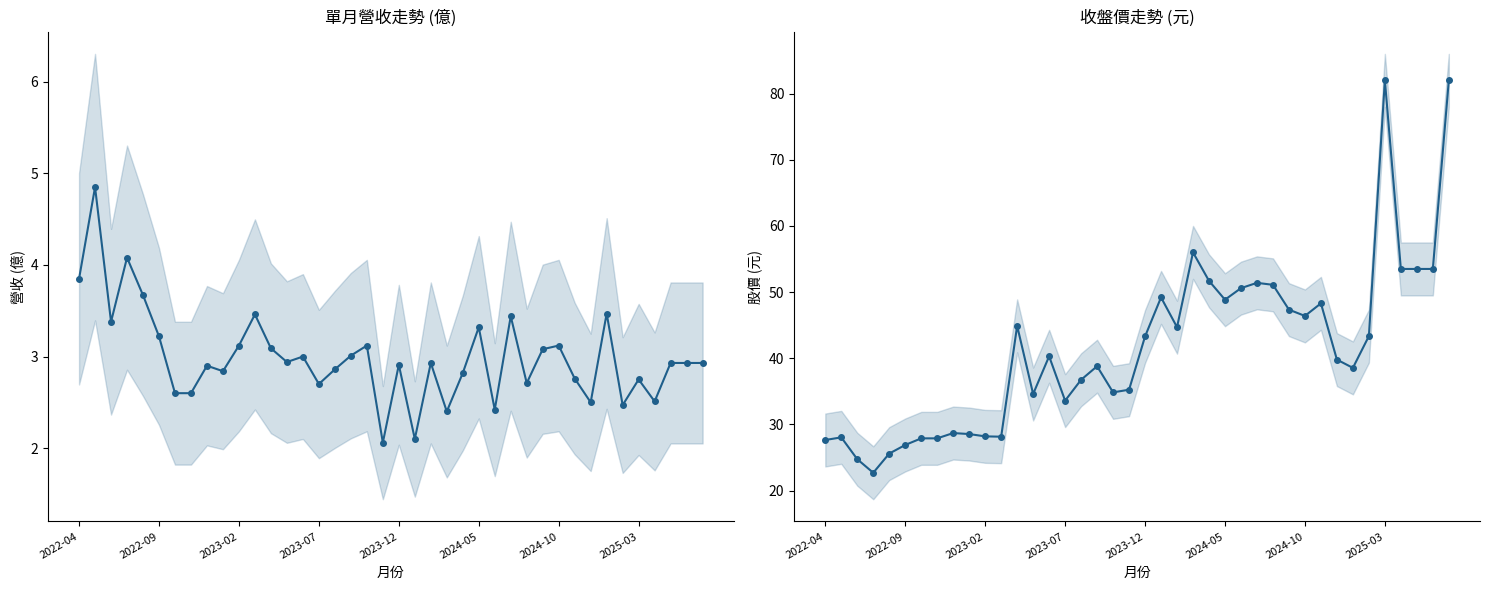

What is the spread (max minus min) of values at 2023-12?

40.4